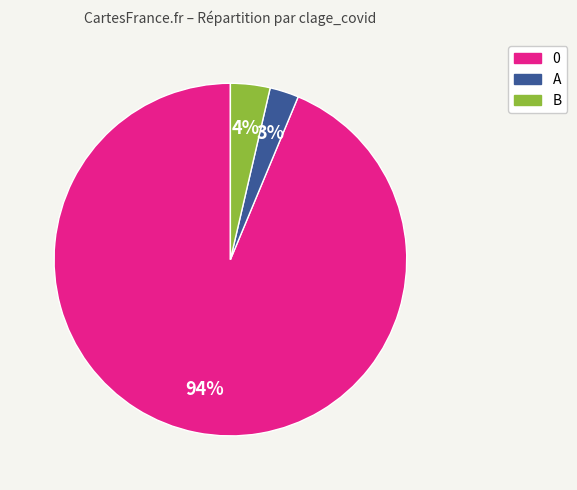

To the nearest percent, what is the average slice percentage?

33%